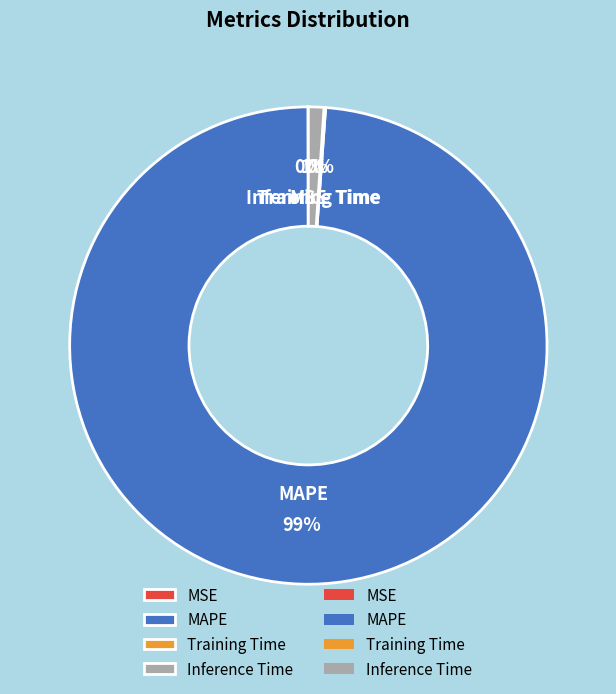

Which category has the biggest portion of the pie?

MAPE